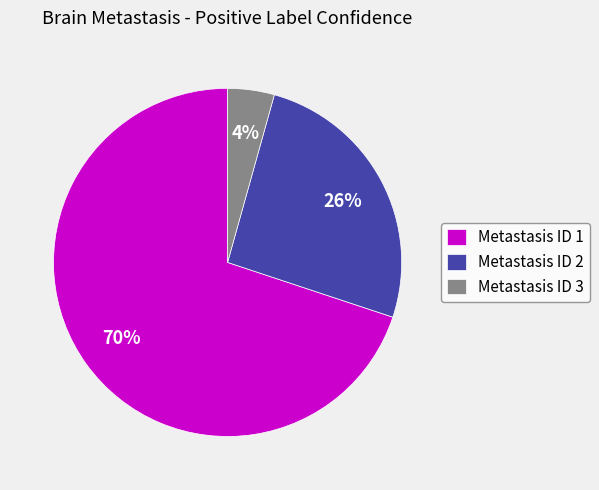

Rank the categories by value from lowest to highest.

Metastasis ID 3, Metastasis ID 2, Metastasis ID 1